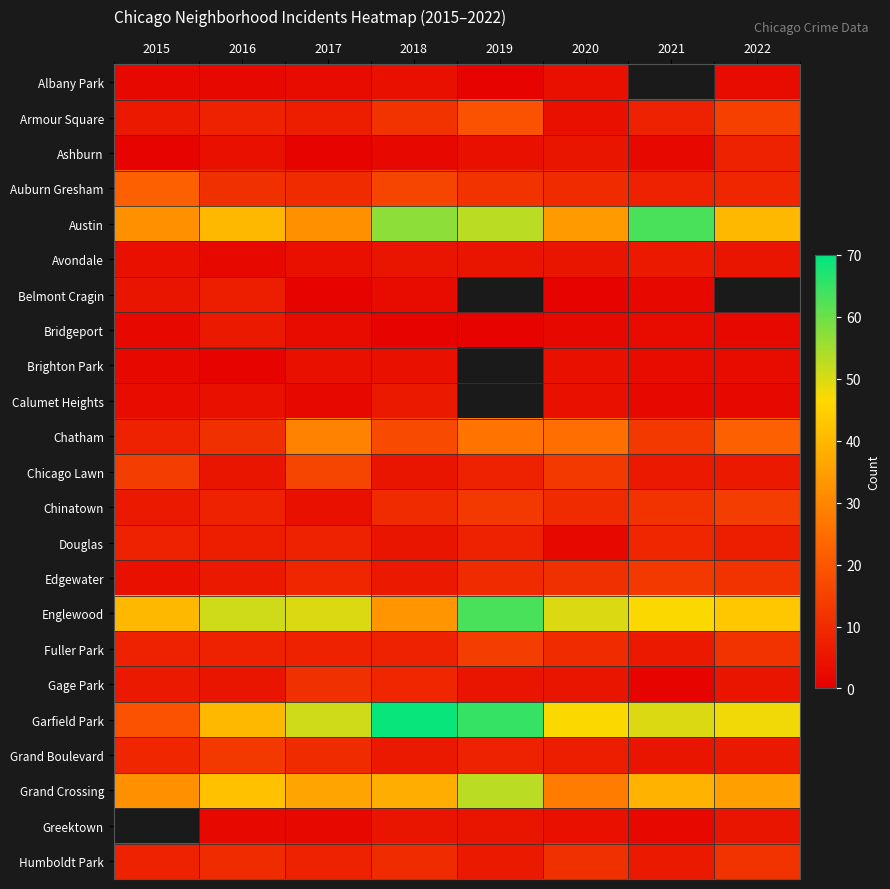

Which has a higher value, 2017 or 2019?

2017